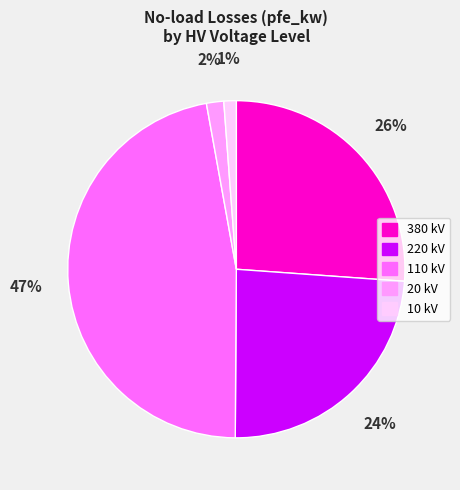

Does any single category account for the majority?

No